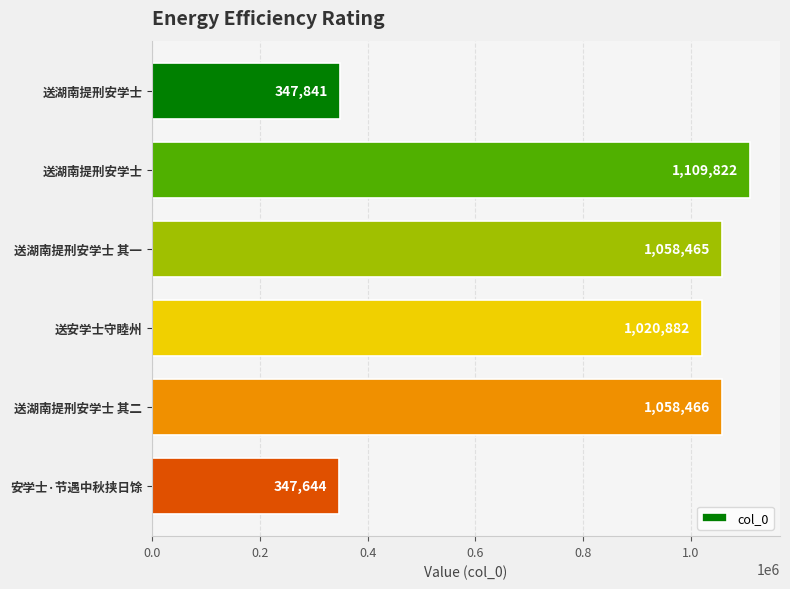

Are the bars horizontal?

Yes